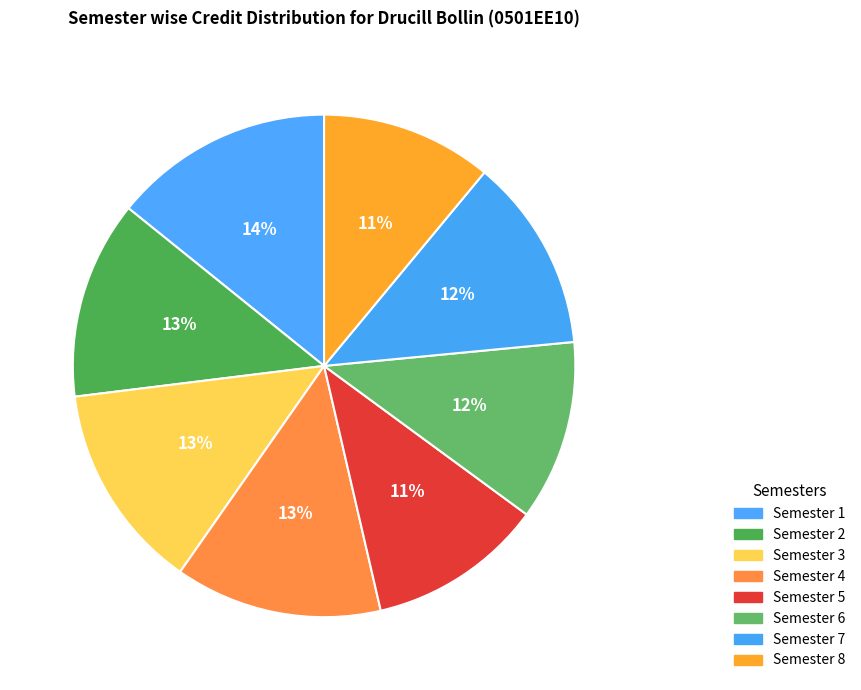

To the nearest percent, what is the difference between the Semester 6 and Semester 8 slice percentages?

1%